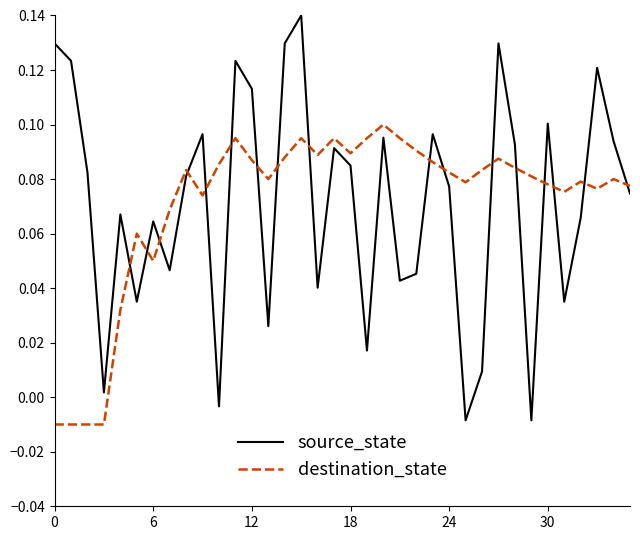

How many times do source_state and destination_state cross each other?

17